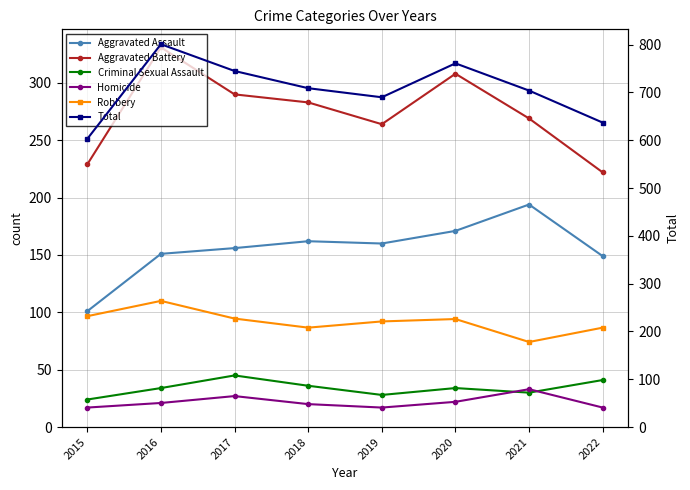

Which has a higher value, 2022 or 2020?

2020